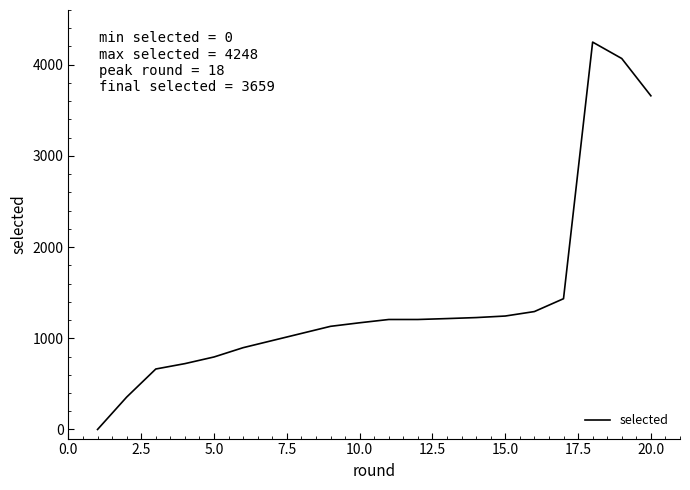

What is the difference between the maximum and minimum values?

4248